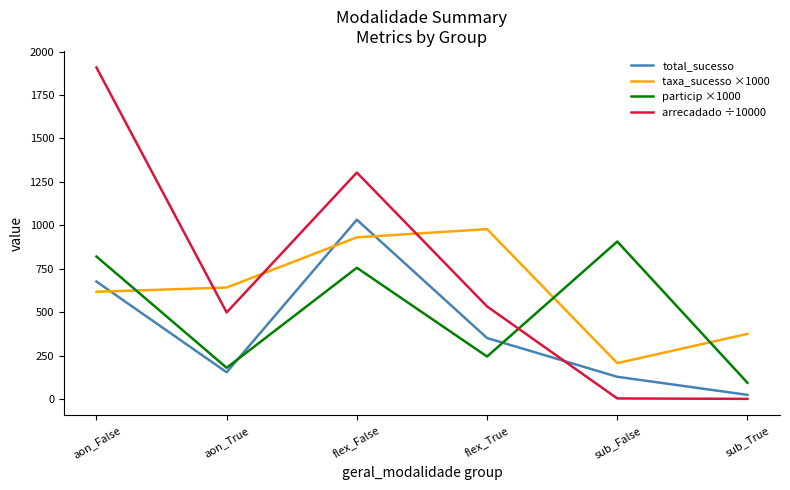

Which series ends up on top after the final intersection of particip ×1000 and arrecadado ÷10000?

particip ×1000